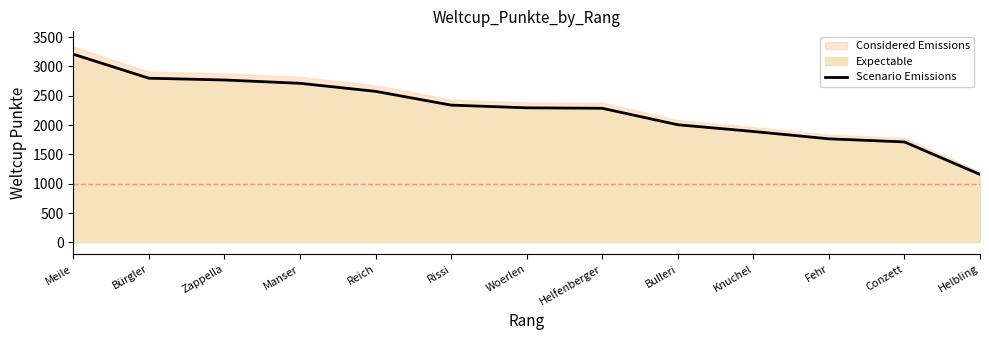

Reading left to right, list all the values displayed in this chart.

Meile=3210	Bürgler=2800	Zappella=2770	Manser=2713	Reich=2576	Rissi=2341	Woerlen=2295	Helfenberger=2287	Bulleri=2006	Knuchel=1891	Fehr=1766	Conzett=1713	Helbling=1158